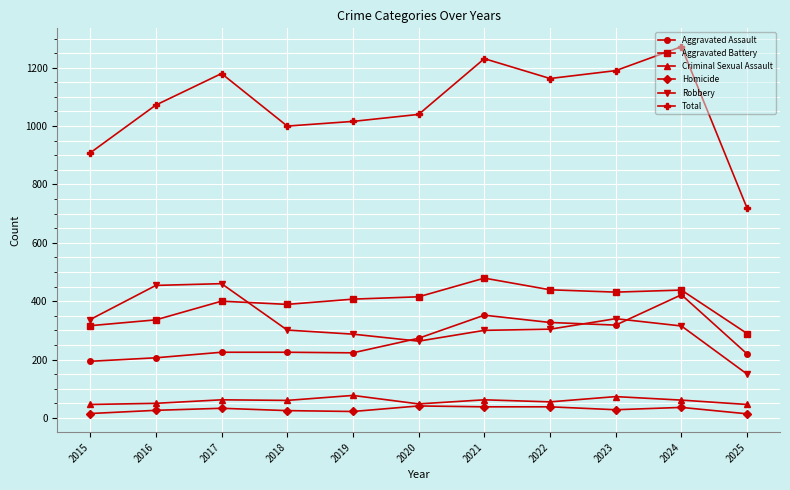

Between 2017 and 2025, which series saw the biggest shift?

Total